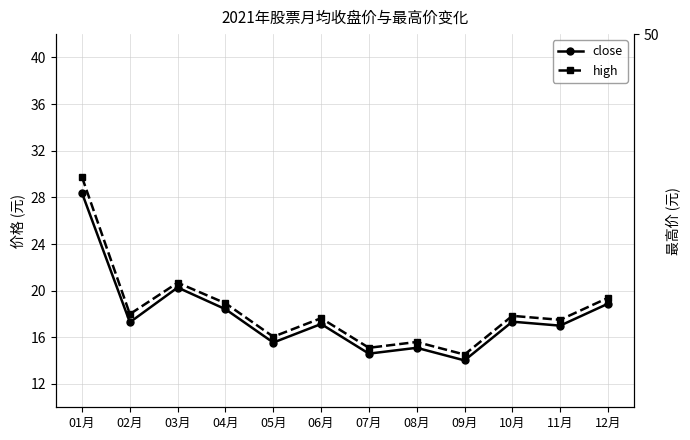

What is the spread (max minus min) of values at 11月?

0.5